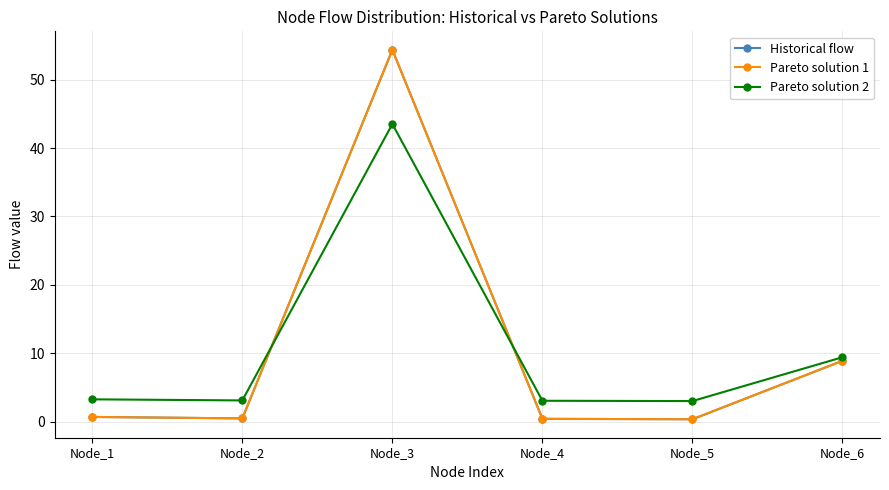

At which category does Historical flow reach its first local peak?

Node_3